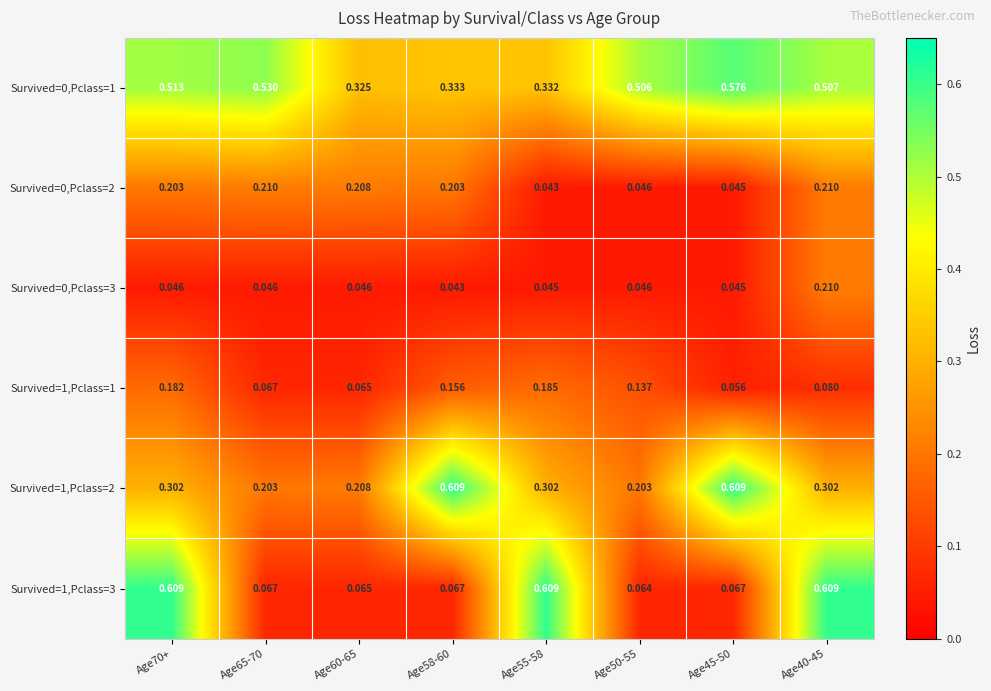

Is the value of Survived=1,Pclass=2 at Age50-55 greater than the value of Survived=1,Pclass=1 at Age70+?

Yes